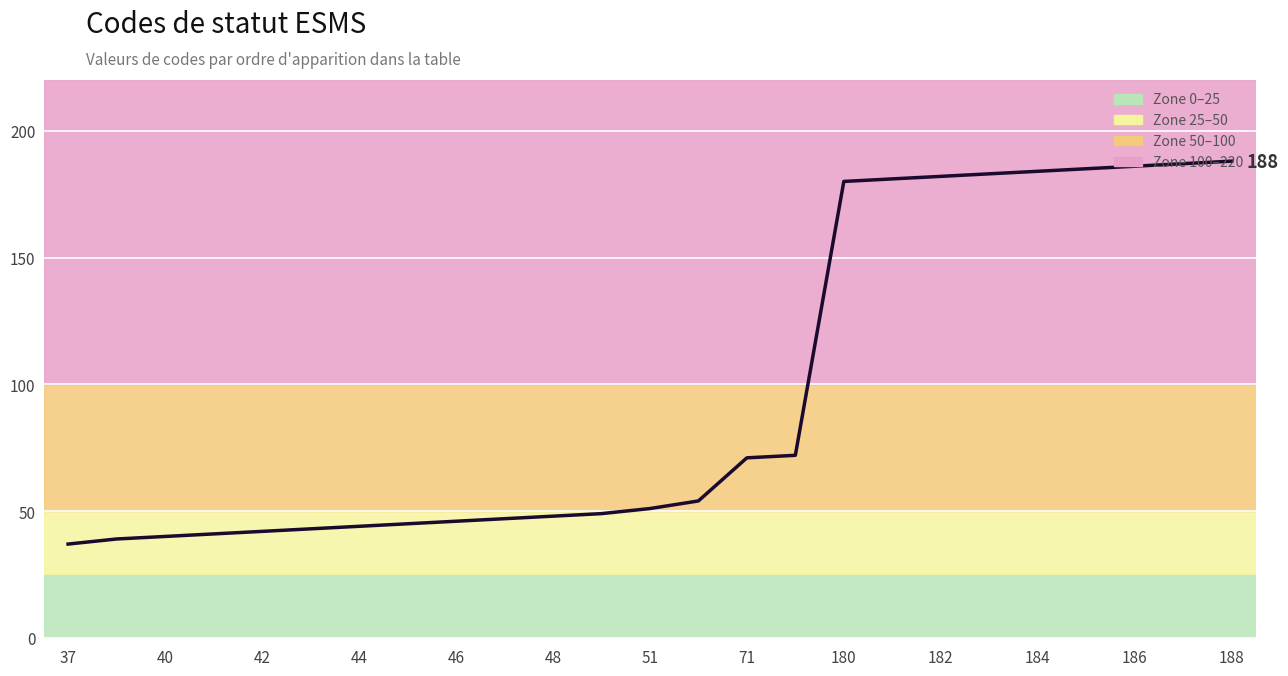

What is the minimum value shown in the chart?

37